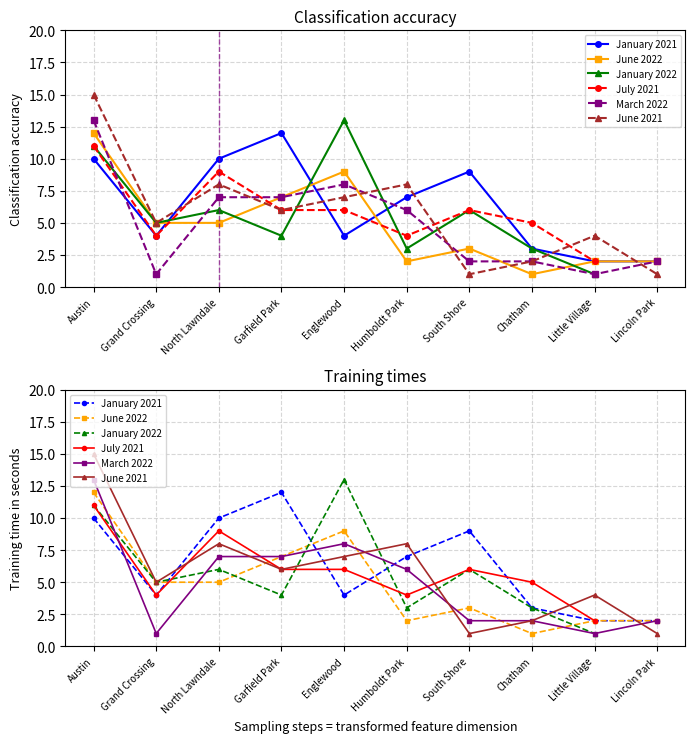

At which category does the chart reach its peak across all series?

Austin